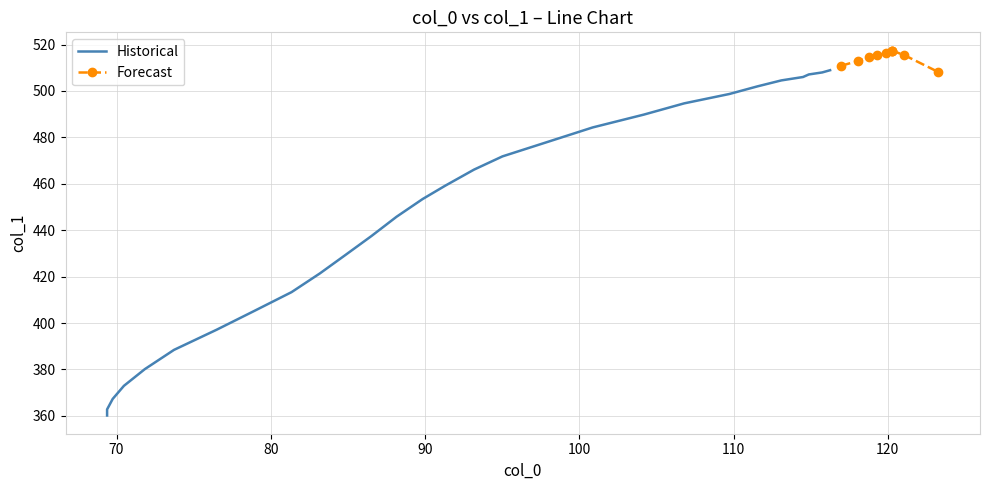

The chart shows a value of 508.0 at 28. True or false?

True